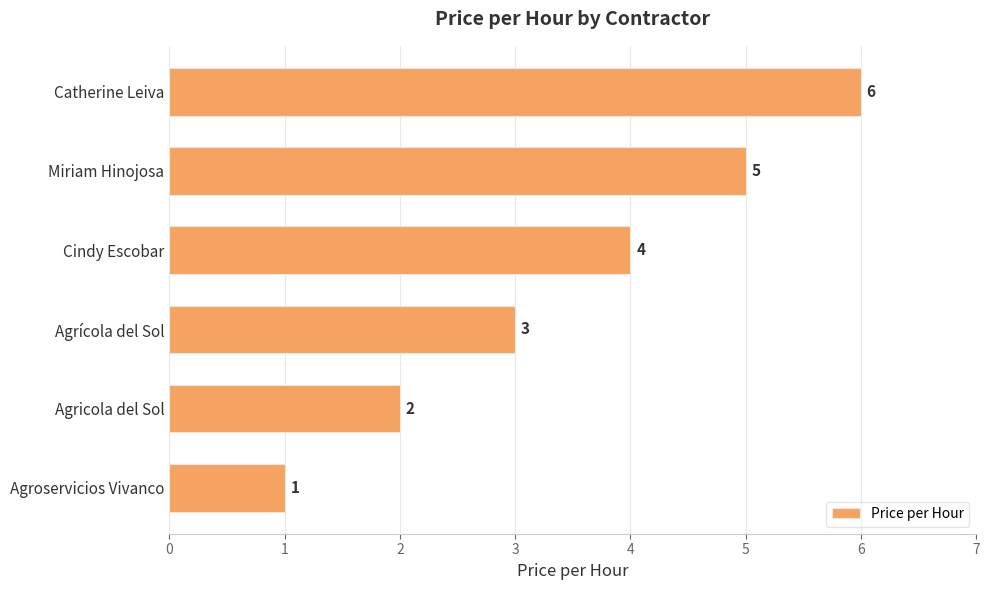

Between Catherine Leiva and Agricola del Sol, which is larger?

Catherine Leiva